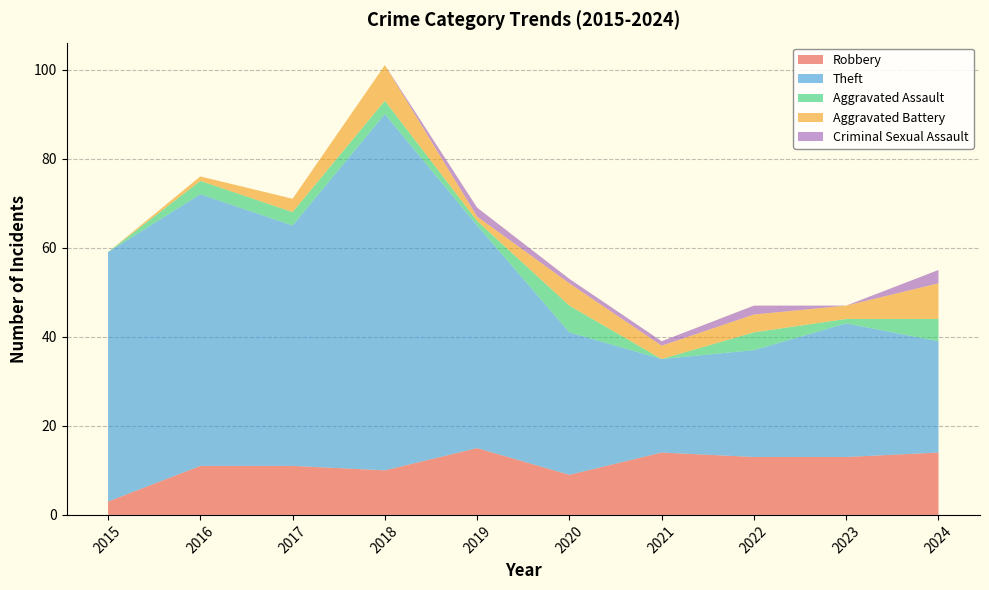

Reading left to right, transcribe all the data shown in this chart.

Robbery: 3	11	11	10	15	9	14	13	13	14
Theft: 56	61	54	80	50	32	21	24	30	25
Aggravated Assault: 0	3	3	3	1	6	0	4	1	5
Aggravated Battery: 0	1	3	8	1	5	3	4	3	8
Criminal Sexual Assault: 0	0	0	0	2	1	1	2	0	3